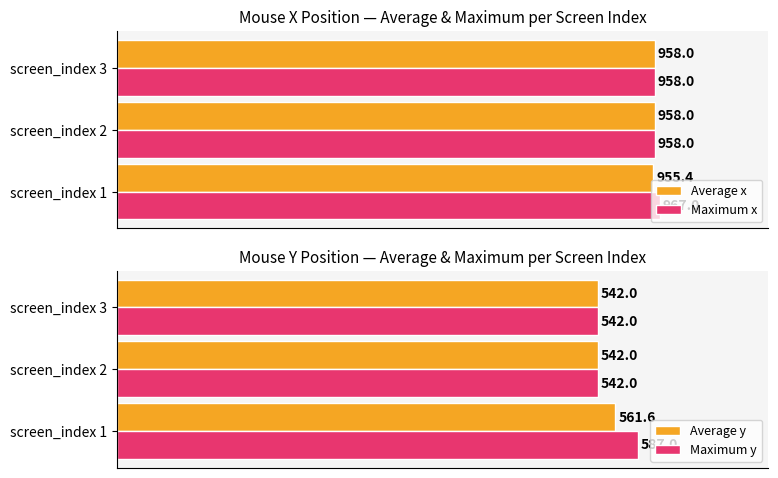

At how many categories does at least one series exceed 688?

3